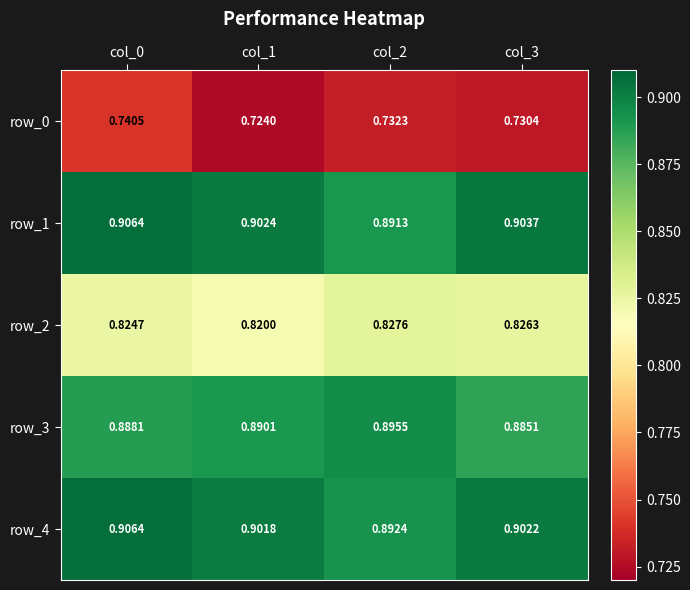

How many series are shown in this chart?

5